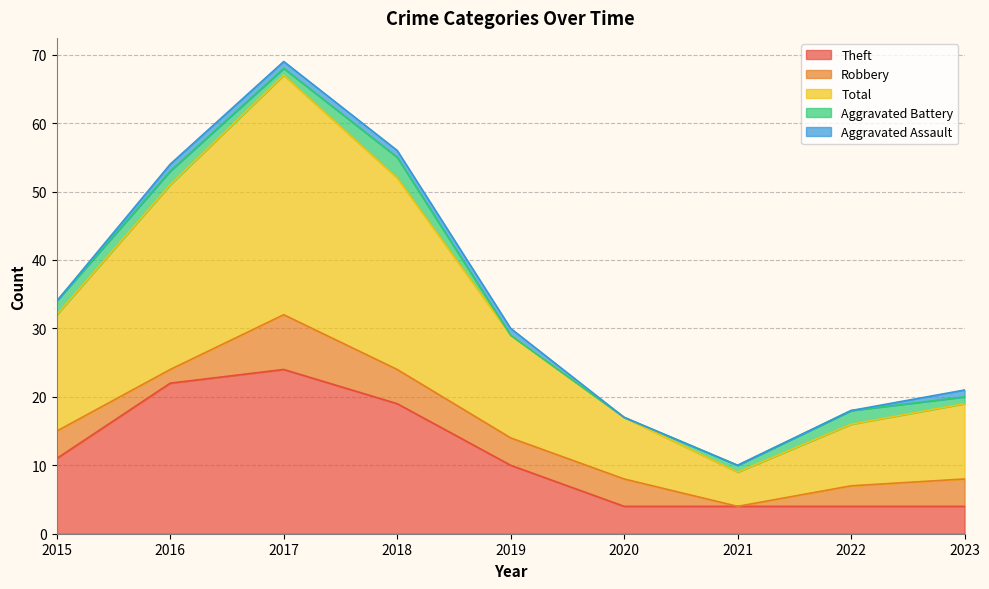

Reading left to right, what are all the values shown in this chart?

Theft: 11	22	24	19	10	4	4	4	4
Robbery: 4	2	8	5	4	4	0	3	4
Total: 17	27	35	28	15	9	5	9	11
Aggravated Battery: 2	2	1	3	0	0	1	2	1
Aggravated Assault: 0	1	1	1	1	0	0	0	1